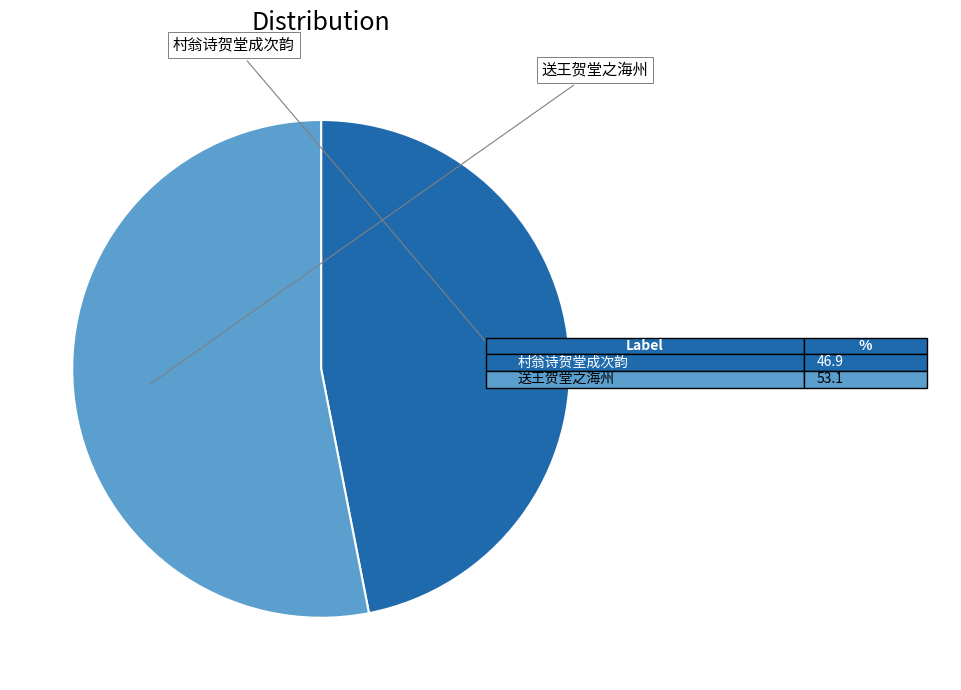

Does any single category account for the majority?

Yes